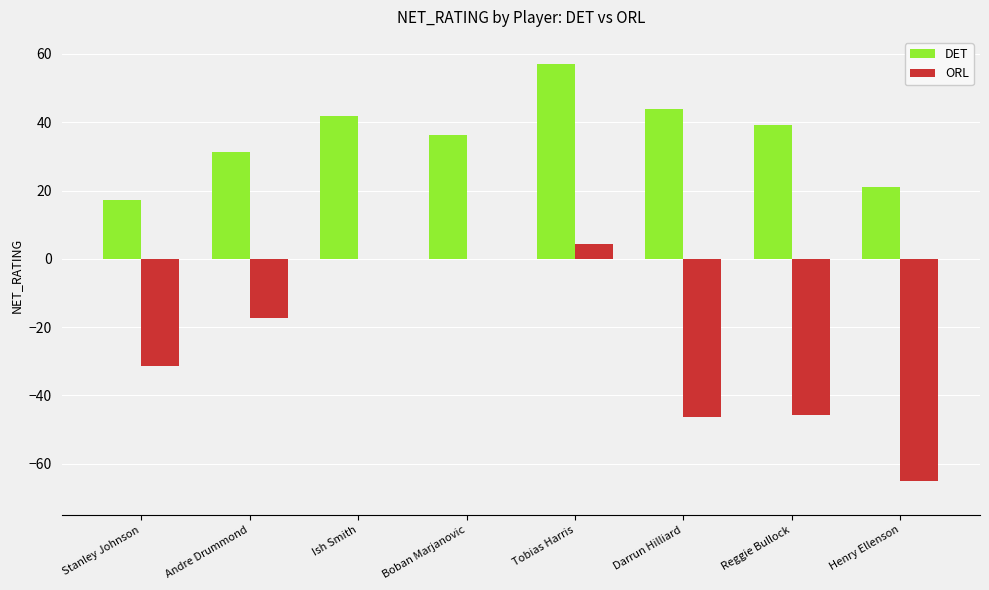

What is the sum of the ORL values at Reggie Bullock and Stanley Johnson?

-77.2